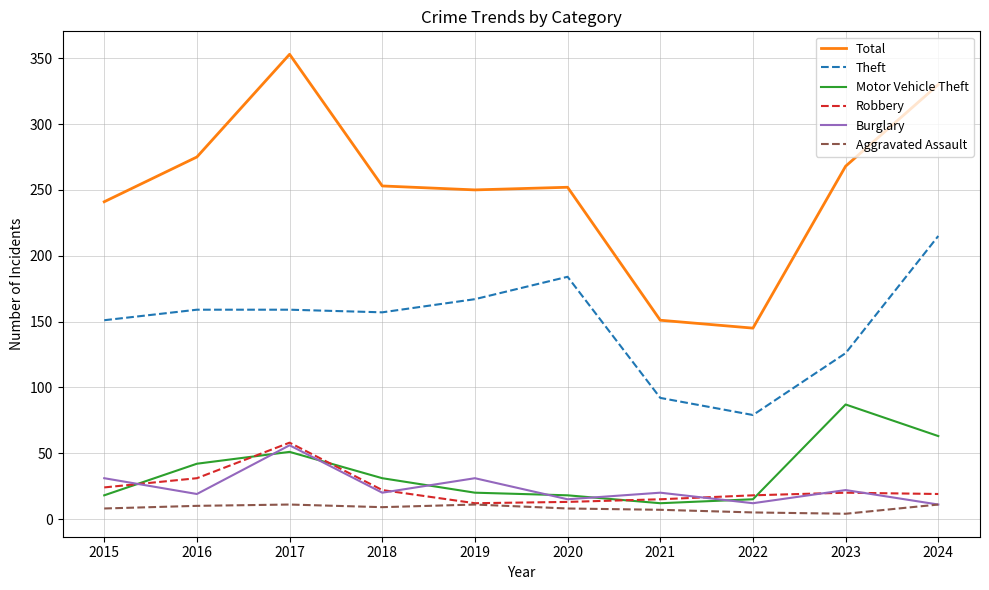

What is the maximum value shown in the chart?

353